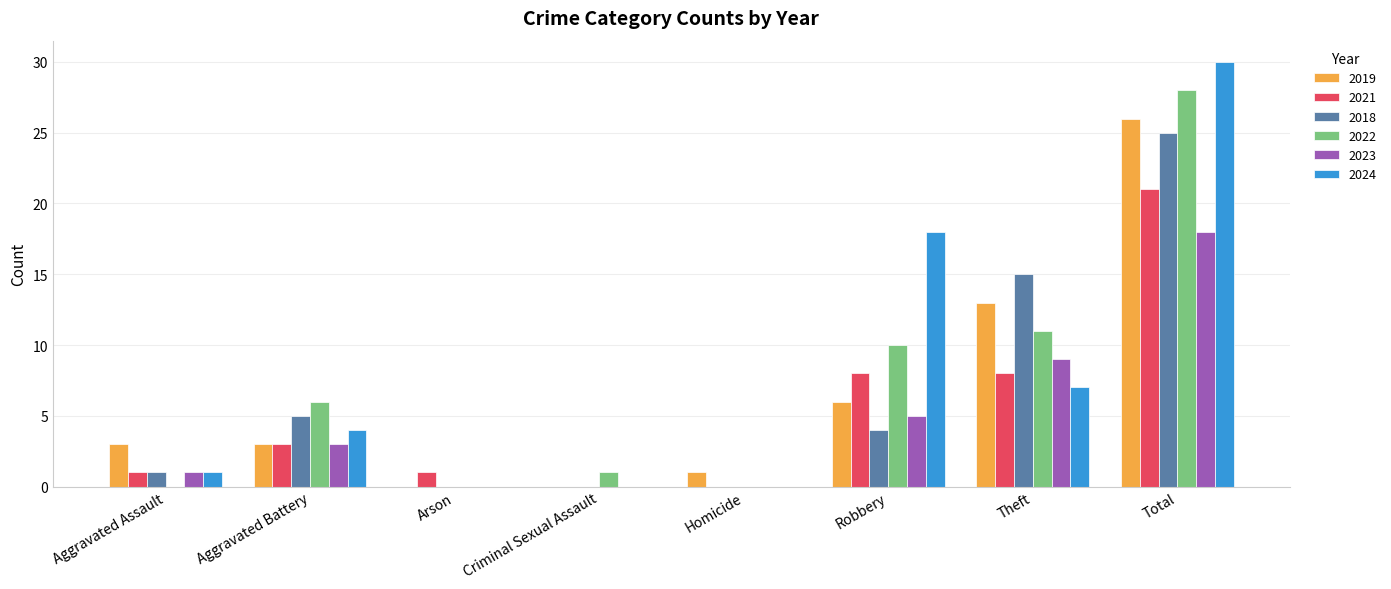

What is the sum of all 2024 values?

60